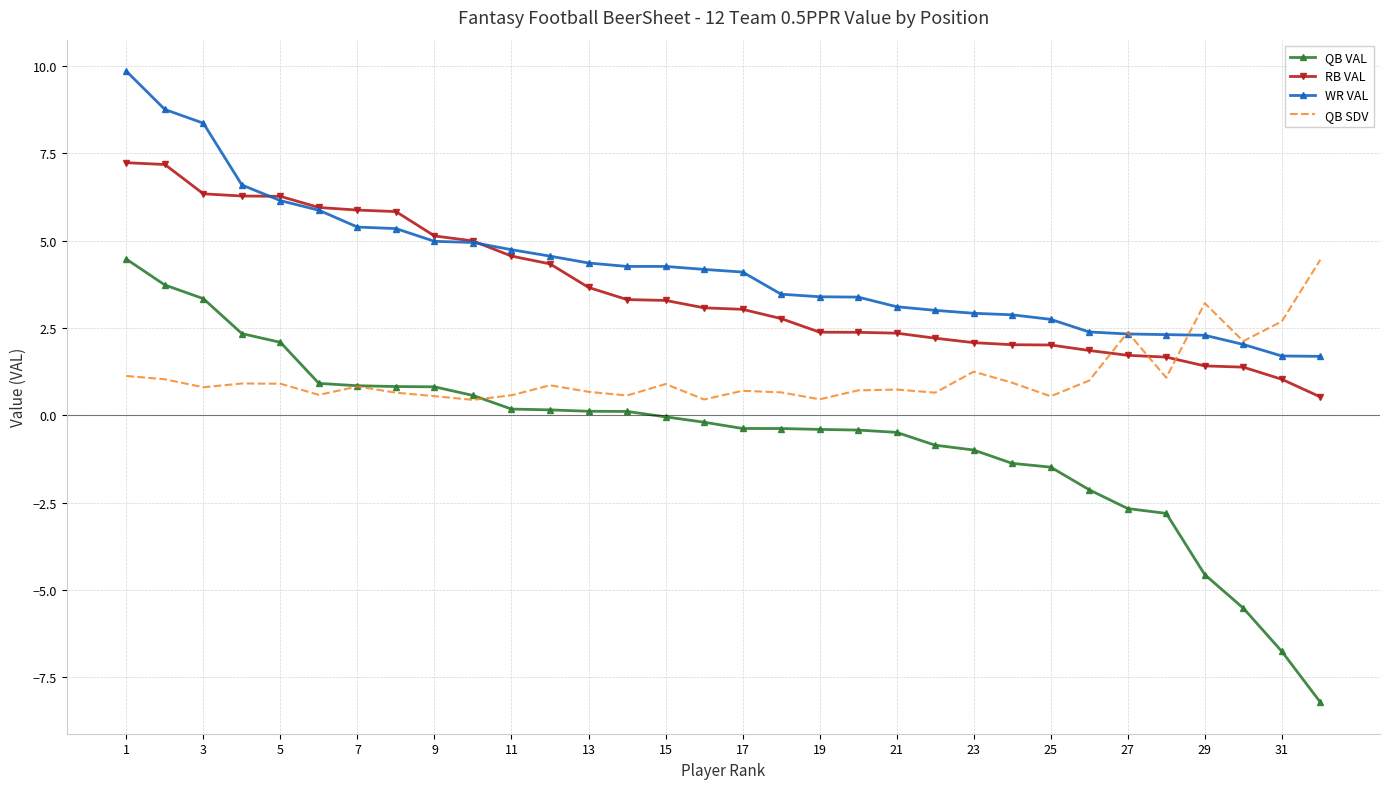

What is the greatest value displayed?

9.9